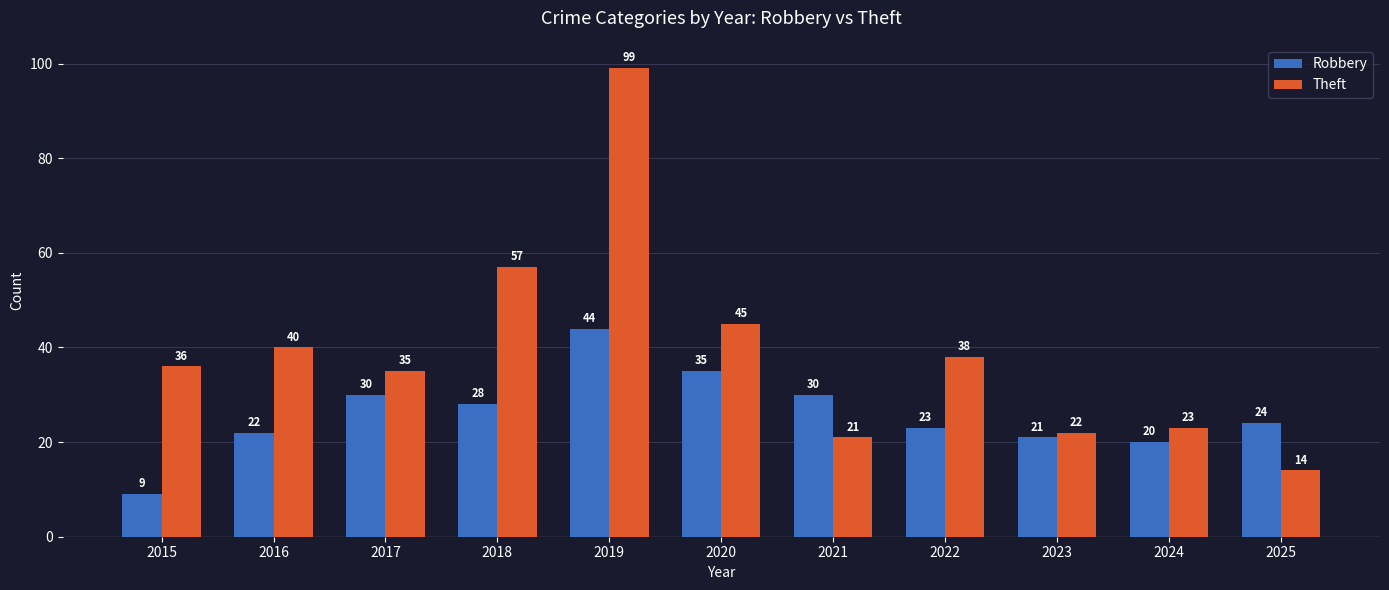

Rank the series at 2023 from highest to lowest value.

Theft, Robbery